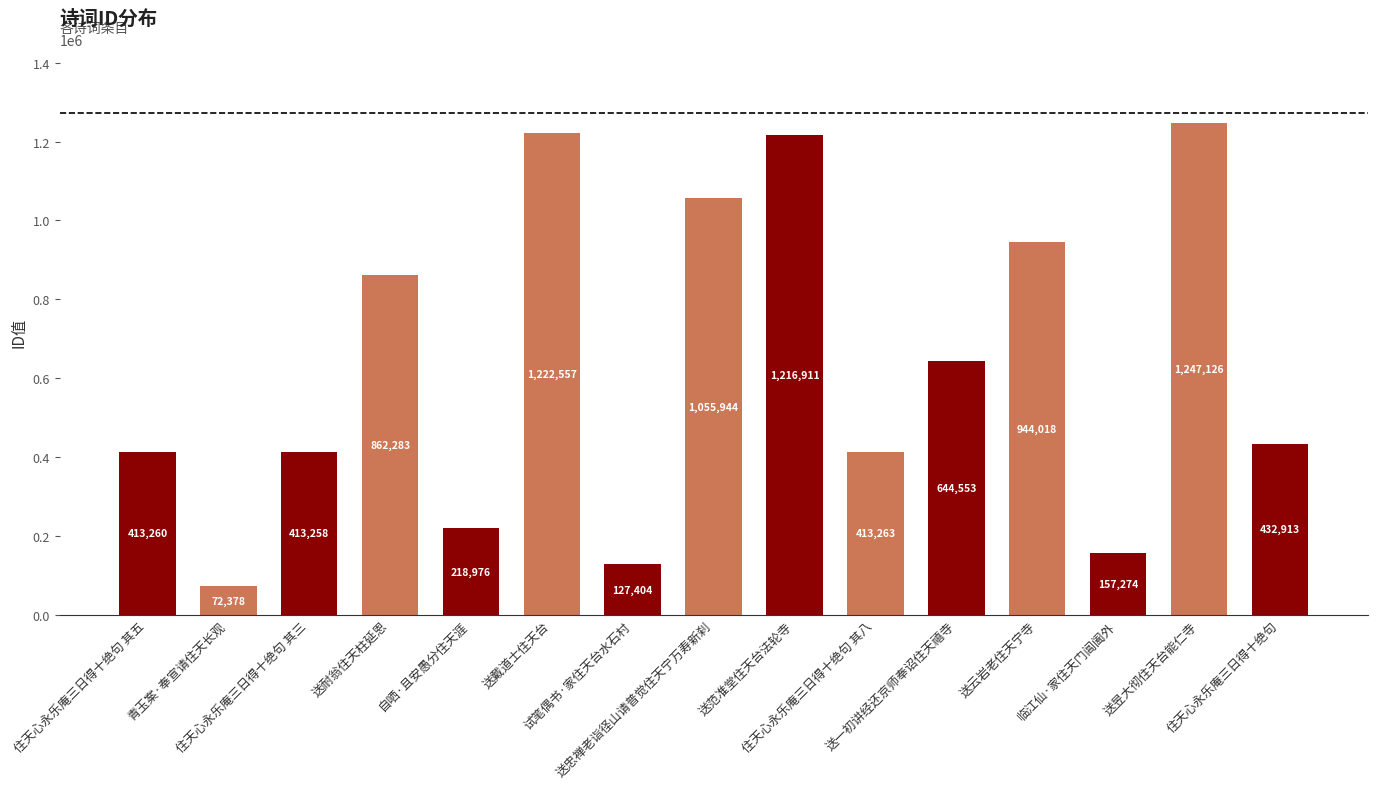

Rank the categories by value from highest to lowest.

送昱大彻住天台能仁寺, 送戴道士住天台, 送范准堂住天台法轮寺, 送忠禅老诣径山请普觉住天宁万寿新刹, 送云岩老住天宁寺, 送耐翁住天柱延恩, 送一初讲经还京师奉诏住天禧寺, 住天心永乐庵三日得十绝句, 住天心永乐庵三日得十绝句 其八, 住天心永乐庵三日得十绝句 其五, 住天心永乐庵三日得十绝句 其三, 自哂·且安愚分住天涯, 临江仙·家住天门阊阖外, 试笔偶书·家住天台水石村, 青玉案·奉宣请住天长观